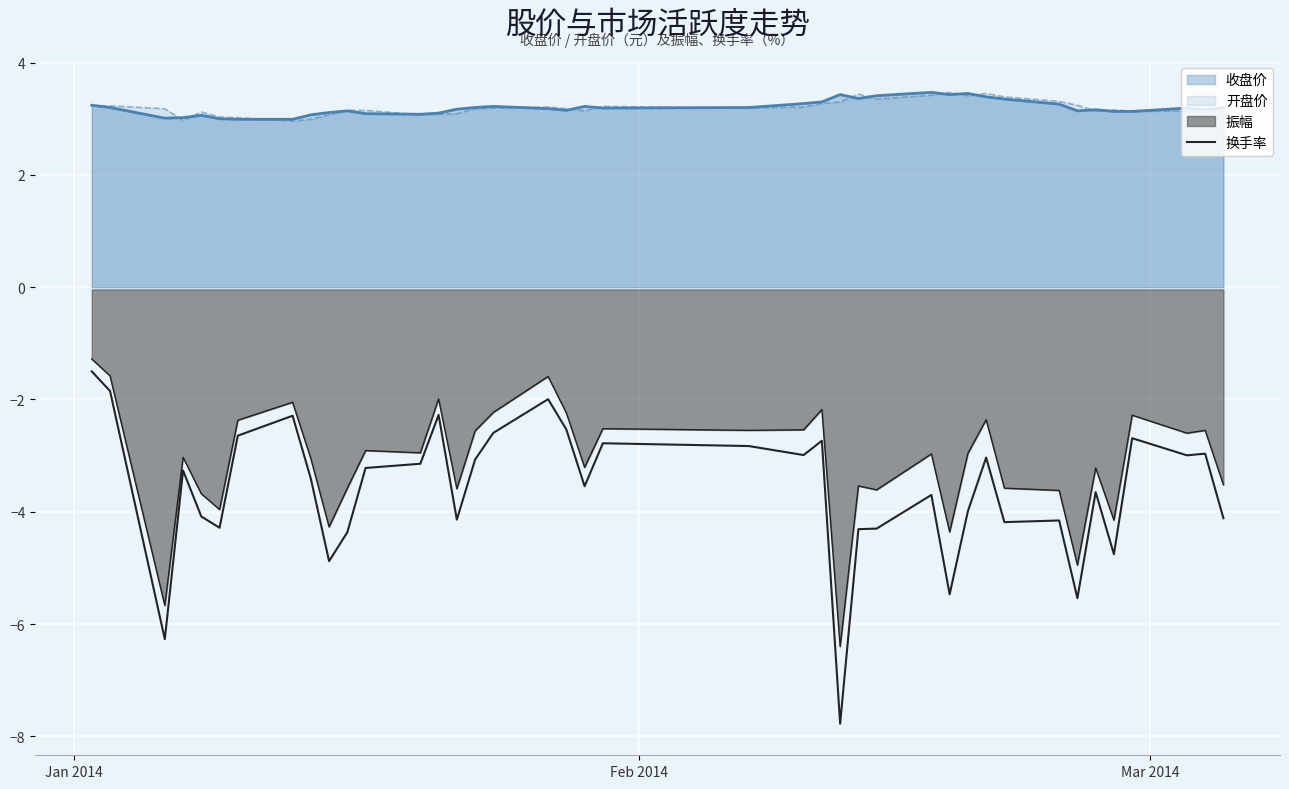

Which series has the widest spread of values?

换手率